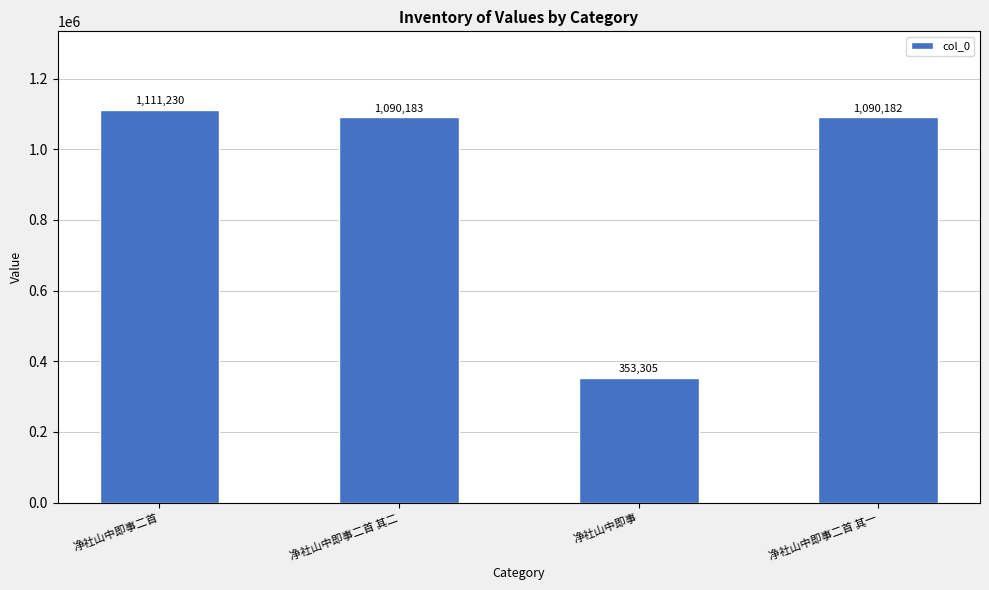

Rank the categories by value from highest to lowest.

净社山中即事二首, 净社山中即事二首 其二, 净社山中即事二首 其一, 净社山中即事